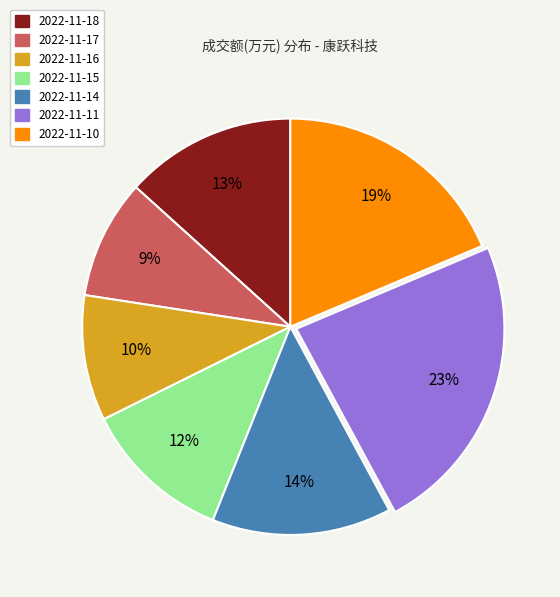

Which category has the smallest portion of the pie?

2022-11-17